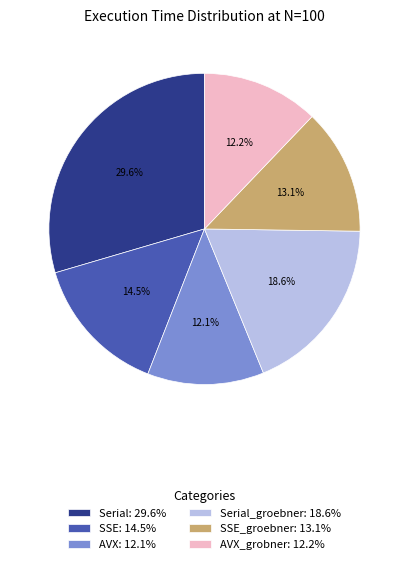

How much of the chart is everything except Serial: 29.6%?

70.4%